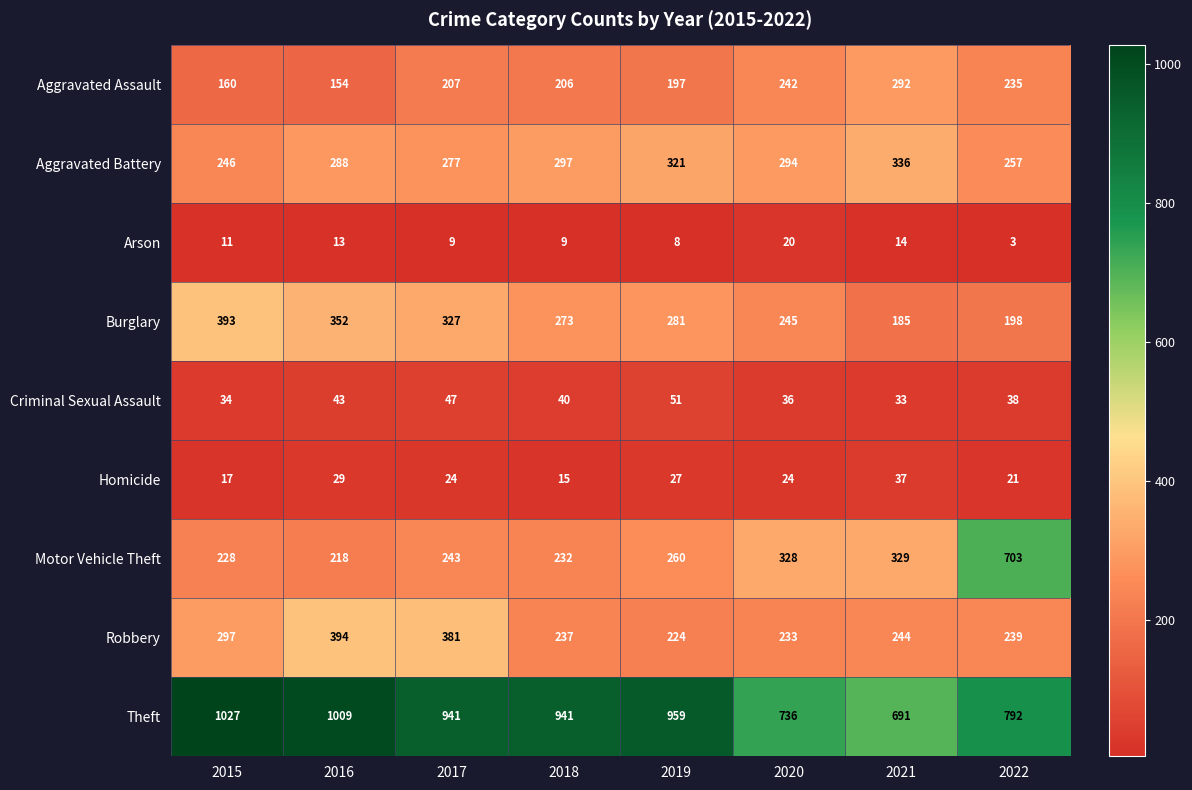

Between 2019 and 2021, which series saw the biggest shift?

Theft